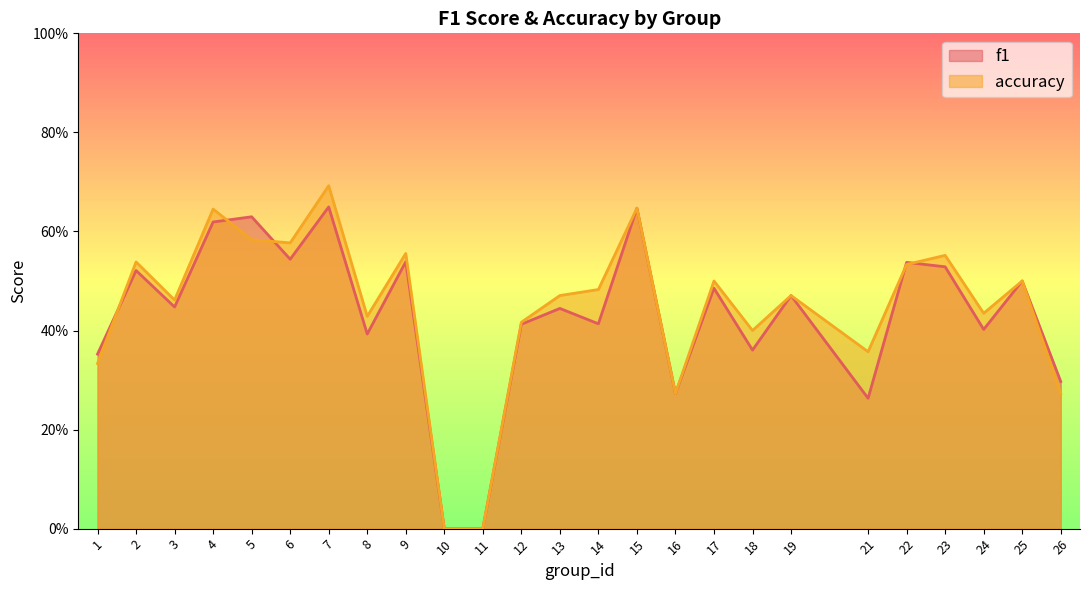

At which category is the sum across all series the highest?

7